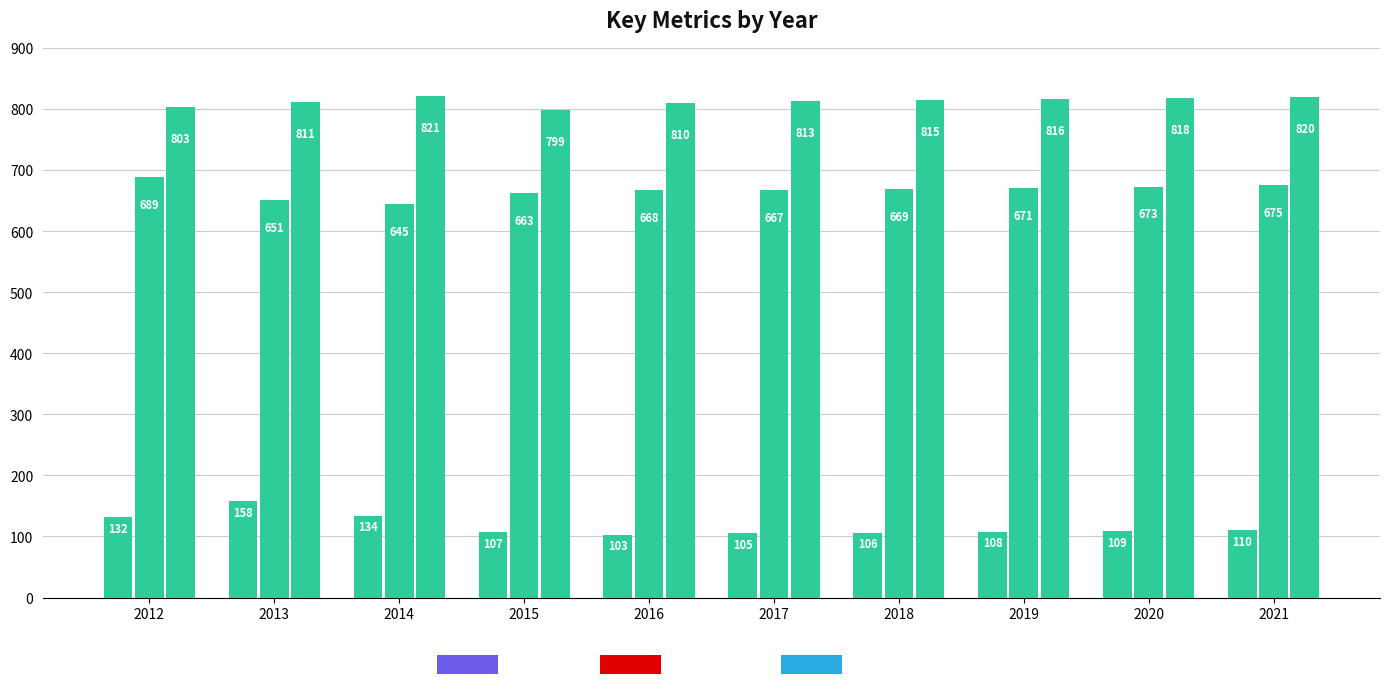

Reading right to left, list all the values displayed in this chart.

Poverty: 2021=110	2020=109	2019=108	2018=106	2017=105	2016=103	2015=107	2014=134	2013=158	2012=132
Education: 2021=675	2020=673	2019=671	2018=669	2017=667	2016=668	2015=663	2014=645	2013=651	2012=689
Work_Experience: 2021=820	2020=818	2019=816	2018=815	2017=813	2016=810	2015=799	2014=821	2013=811	2012=803